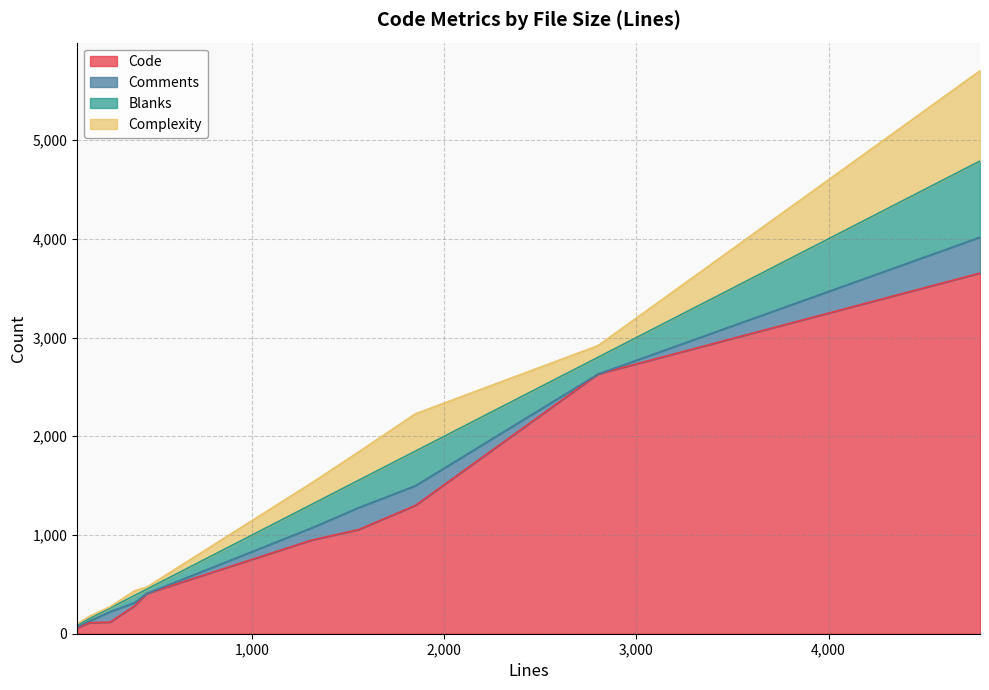

Which series has the largest range (max minus min)?

Code